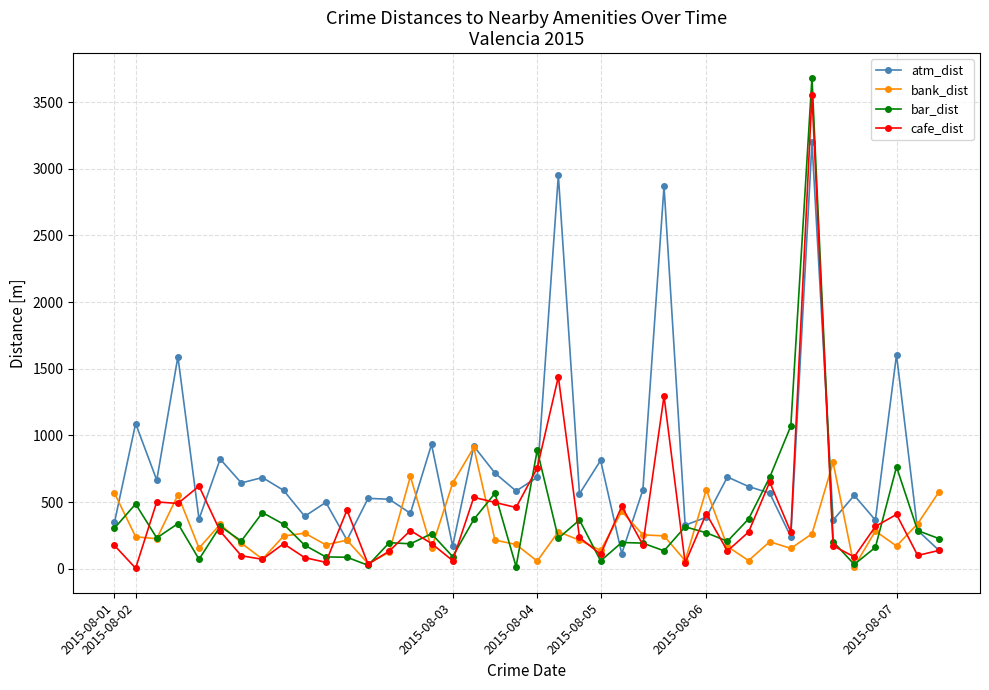

How many data points in bank_dist are above 224?

20